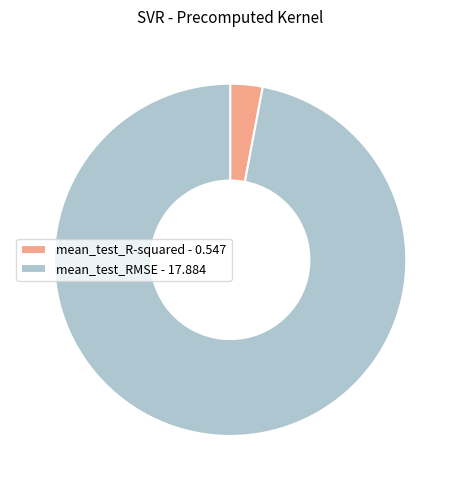

Does mean_test_RMSE represent more than half of the total?

Yes